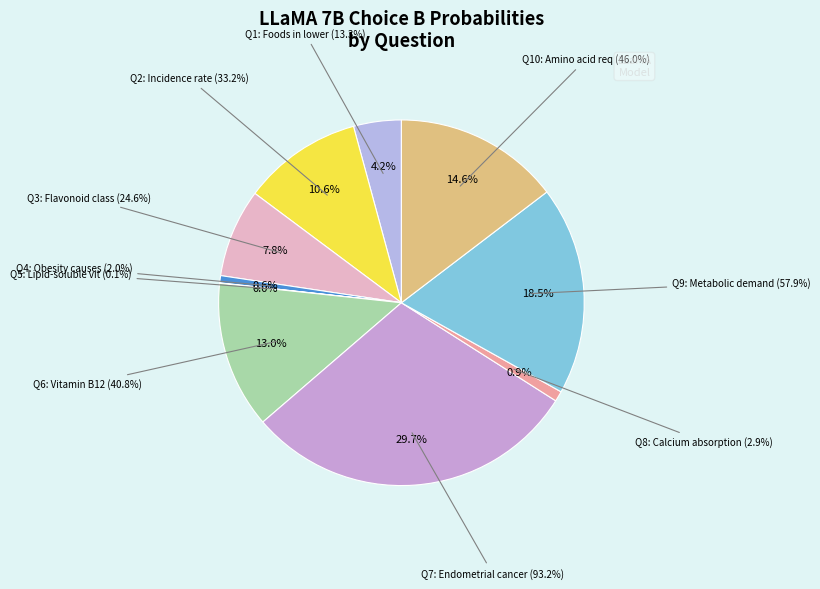

What portion of the pie excludes D?

87.0%